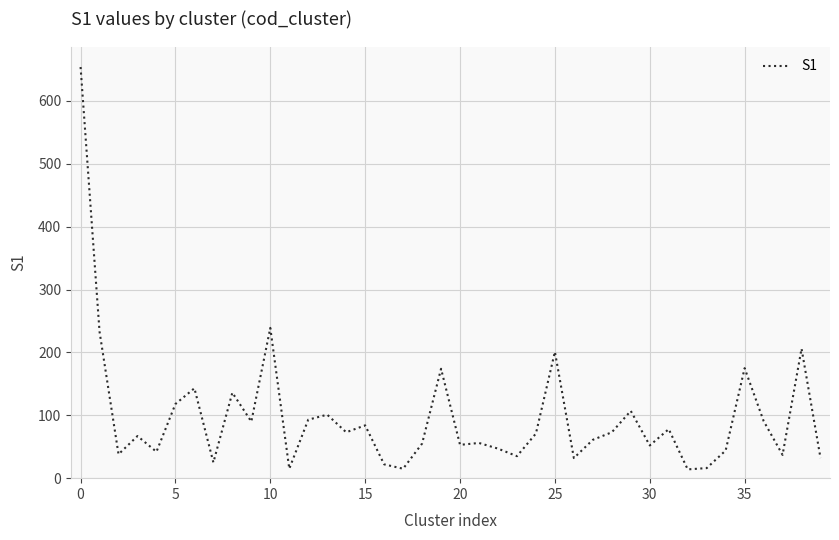

What is the difference between the maximum and minimum values?

640